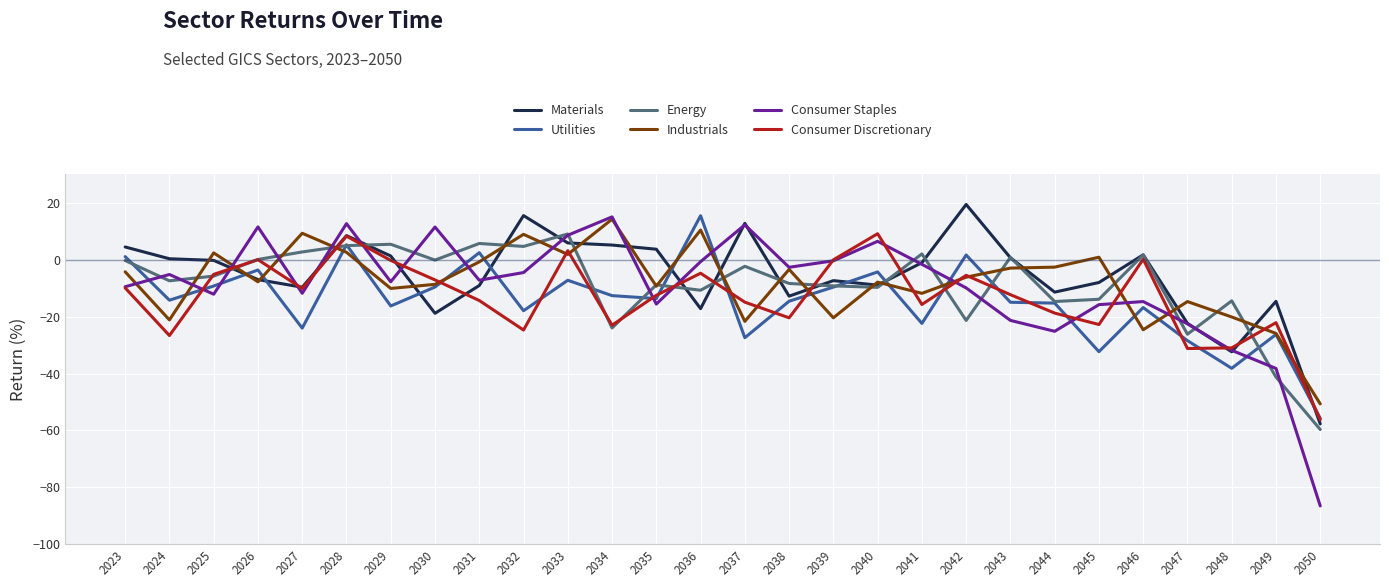

Which series has the largest range (max minus min)?

Consumer Staples